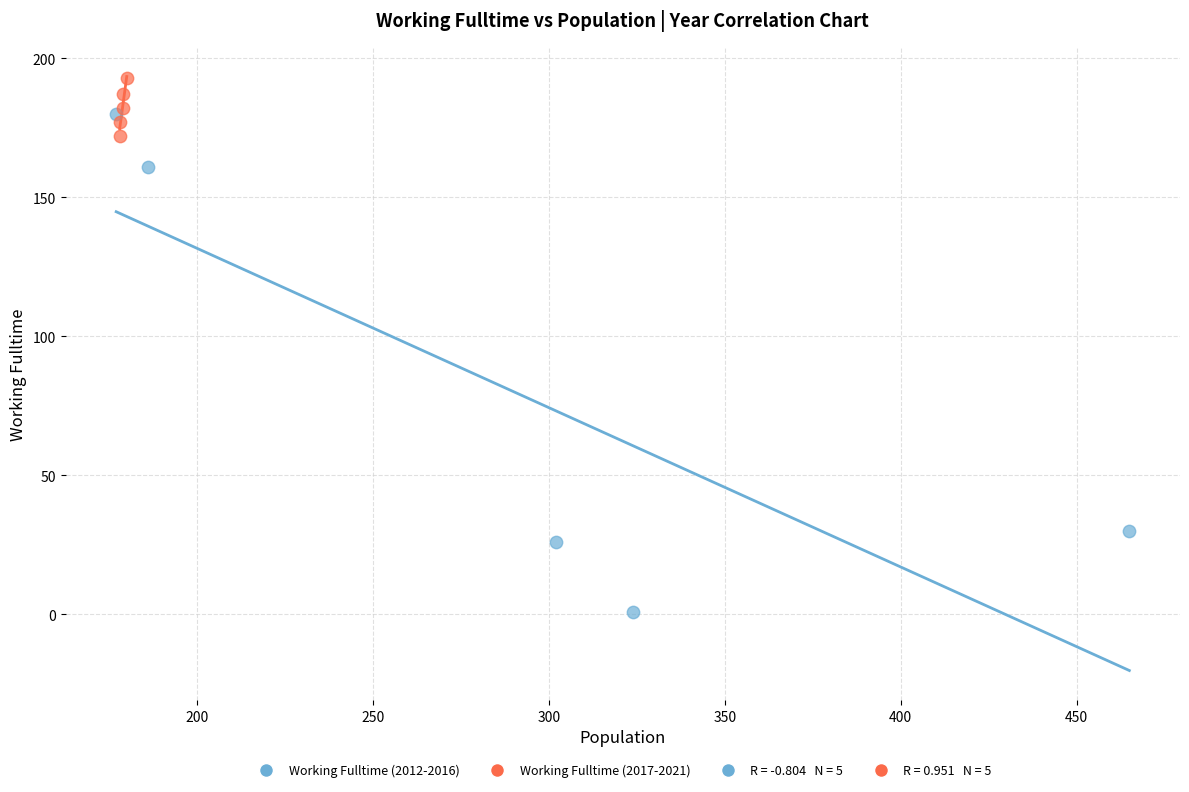

Which series reaches the minimum Y coordinate?

Working Fulltime (2012-2016)